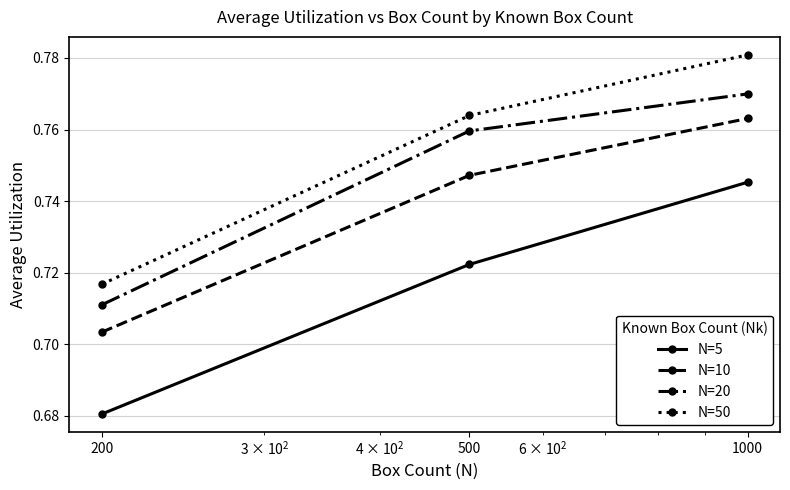

Which series has the widest spread of values?

N=5